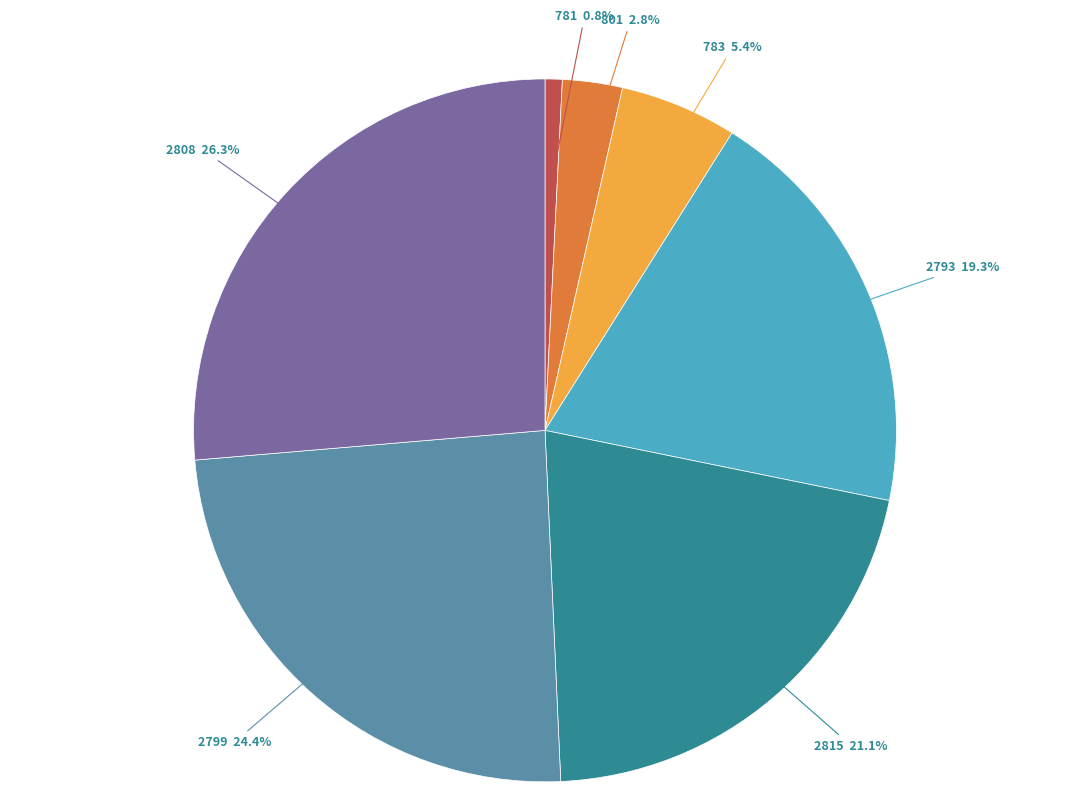

Is there any slice that represents more than half of the pie?

No